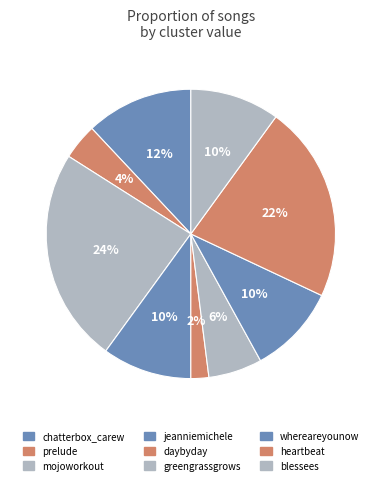

To the nearest percent, what percentage of the pie is whereareyounow?

10%